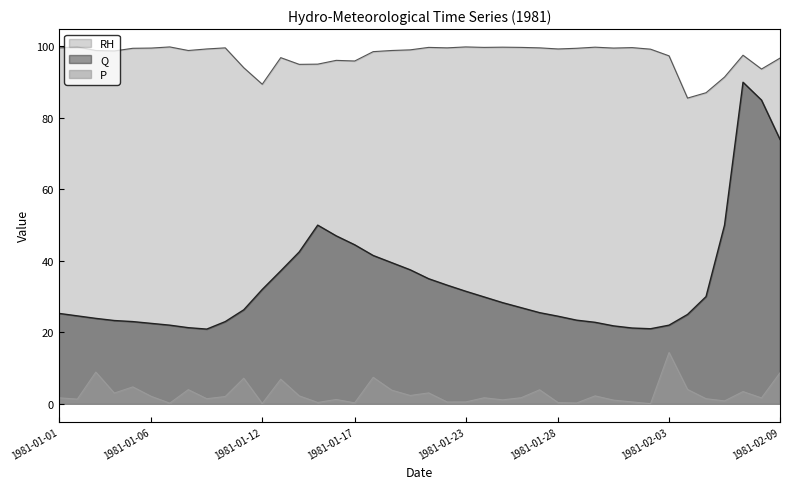

List the labels in order of Q value, smallest first.

1981-01-09, 1981-02-02, 1981-02-01, 1981-01-08, 1981-01-31, 1981-01-07, 1981-02-03, 1981-01-06, 1981-01-30, 1981-01-05, 1981-01-10, 1981-01-04, 1981-01-29, 1981-01-03, 1981-01-28, 1981-01-02, 1981-02-04, 1981-01-01, 1981-01-27, 1981-01-11, 1981-01-26, 1981-01-25, 1981-01-24, 1981-02-05, 1981-01-23, 1981-01-12, 1981-01-22, 1981-01-21, 1981-01-13, 1981-01-20, 1981-01-19, 1981-01-18, 1981-01-14, 1981-01-17, 1981-01-16, 1981-01-15, 1981-02-06, 1981-02-09, 1981-02-08, 1981-02-07